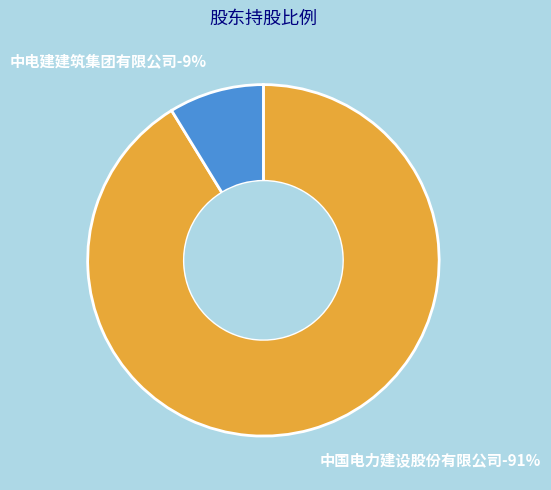

True or false: 中电建建筑集团有限公司 accounts for 9% of the total.

True